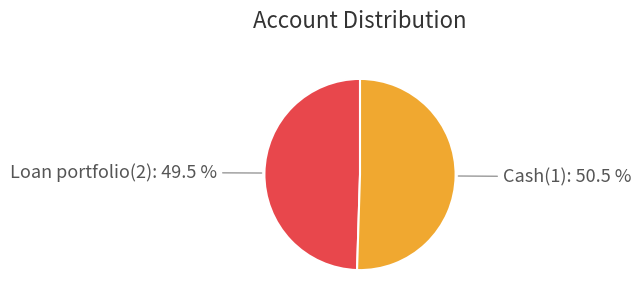

Is there any slice that represents more than half of the pie?

Yes